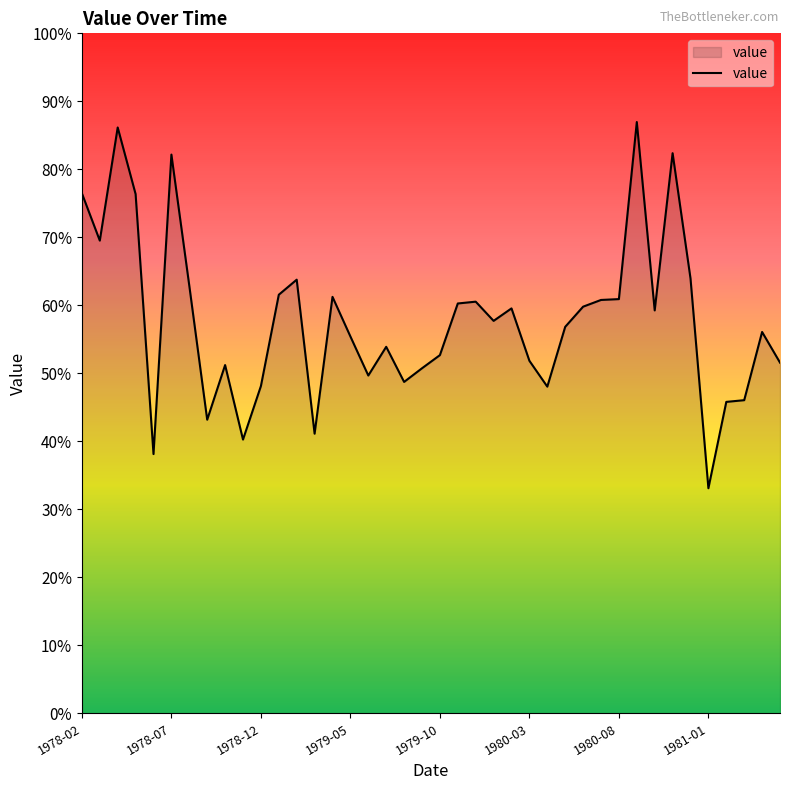

Does the chart display data point markers on the line(s)?

No